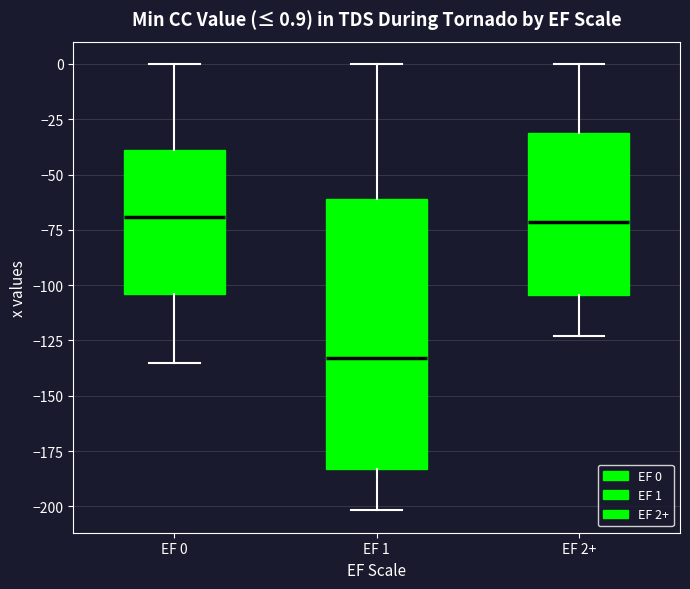

Which box is the tallest, from its lower edge to its upper edge?

EF 1